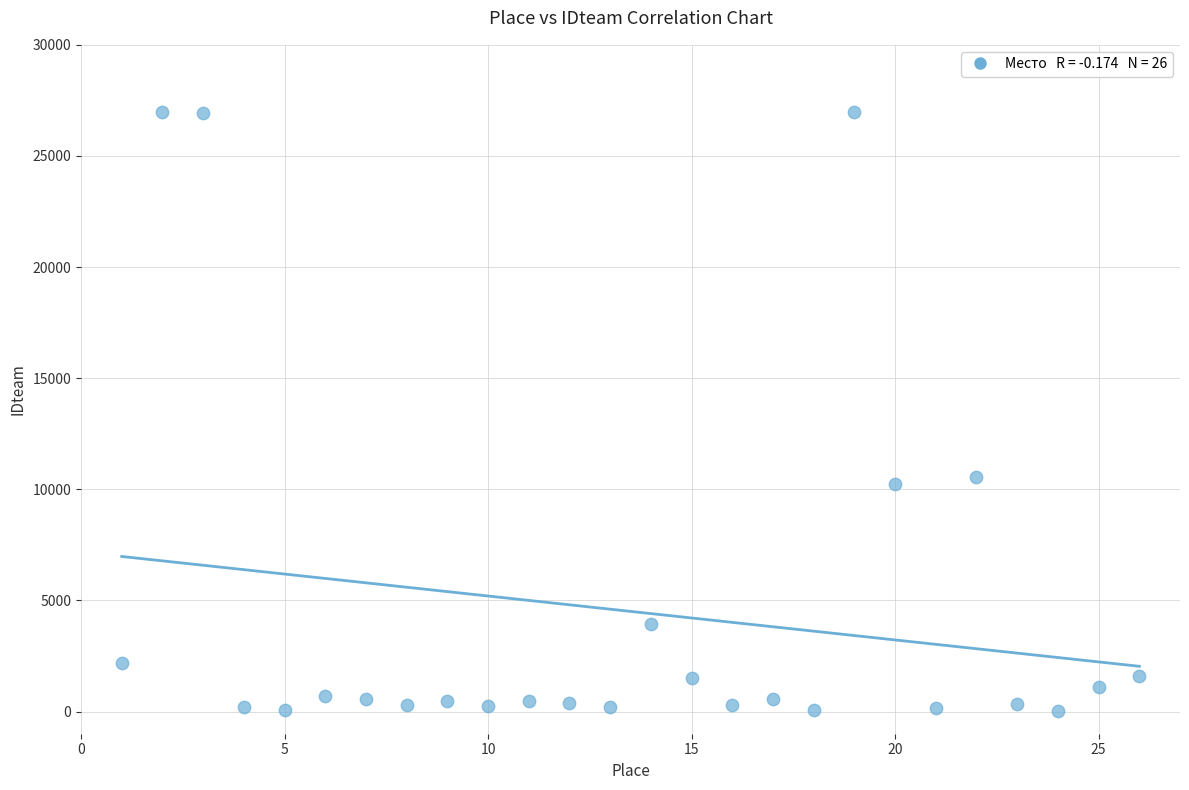

What is the range of Y values (max minus min)?

26939